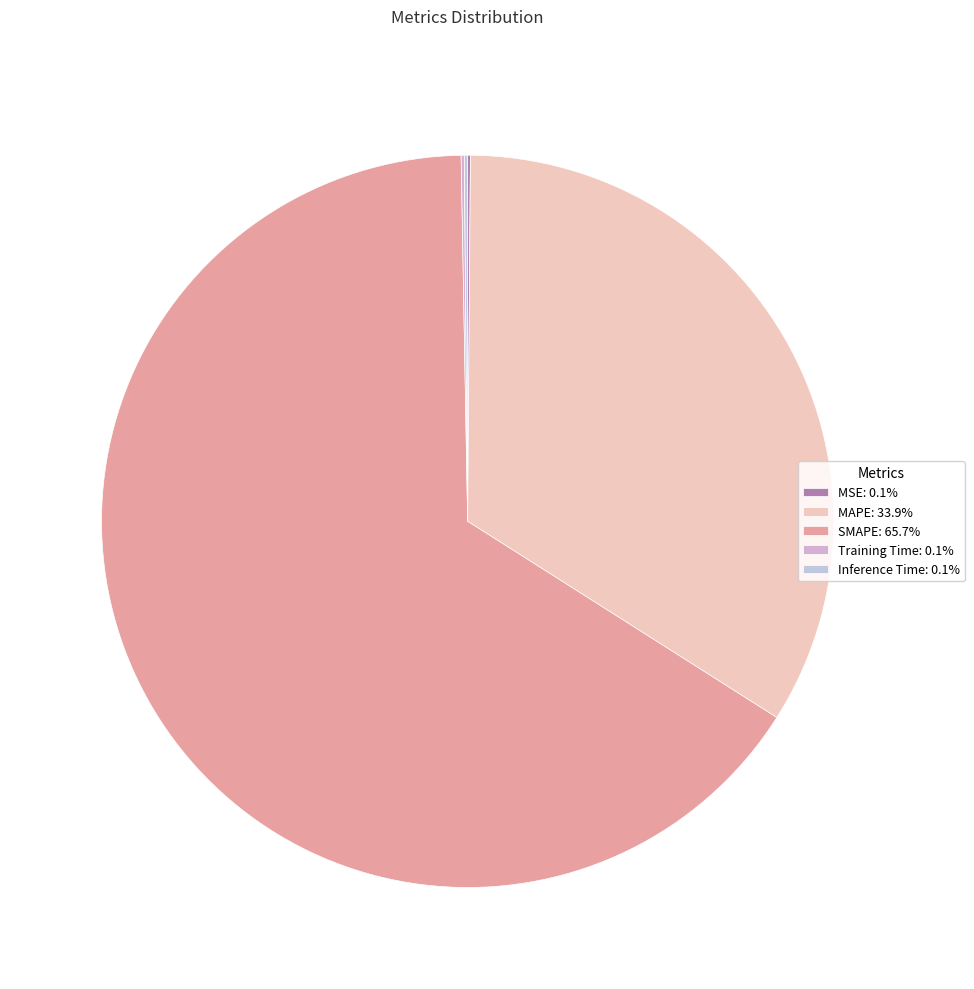

How many slices are in this pie chart?

5